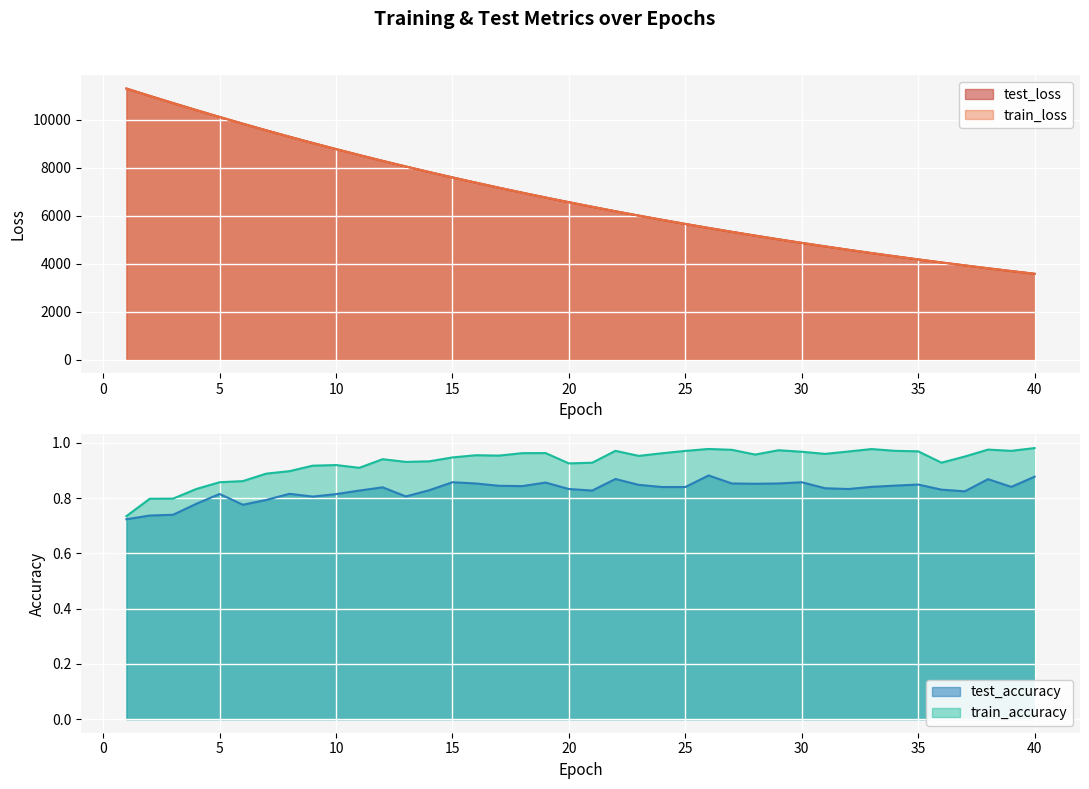

What is the lowest value of the test_loss series?

3579.3